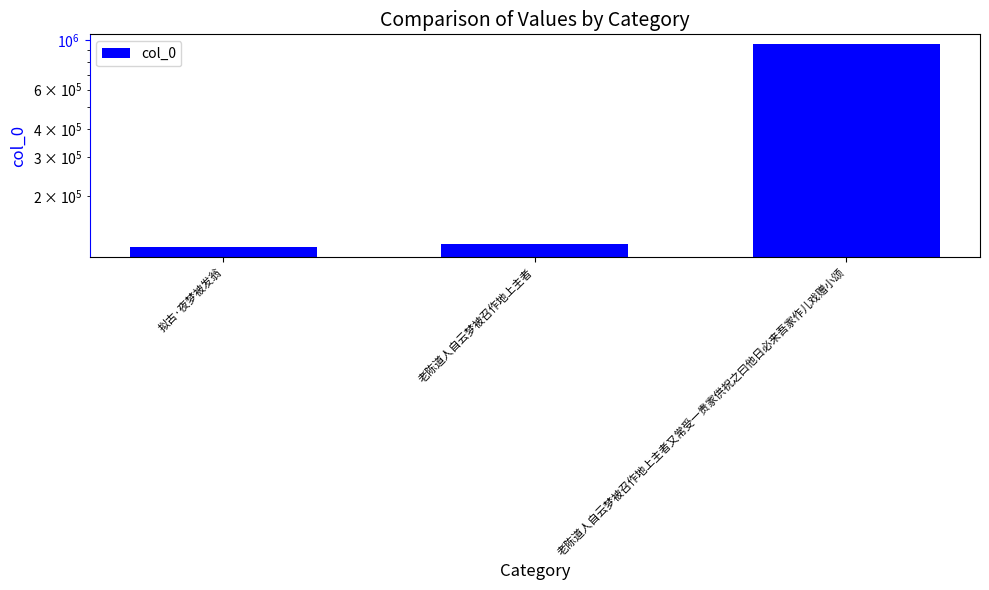

How many values are below 122643?

1